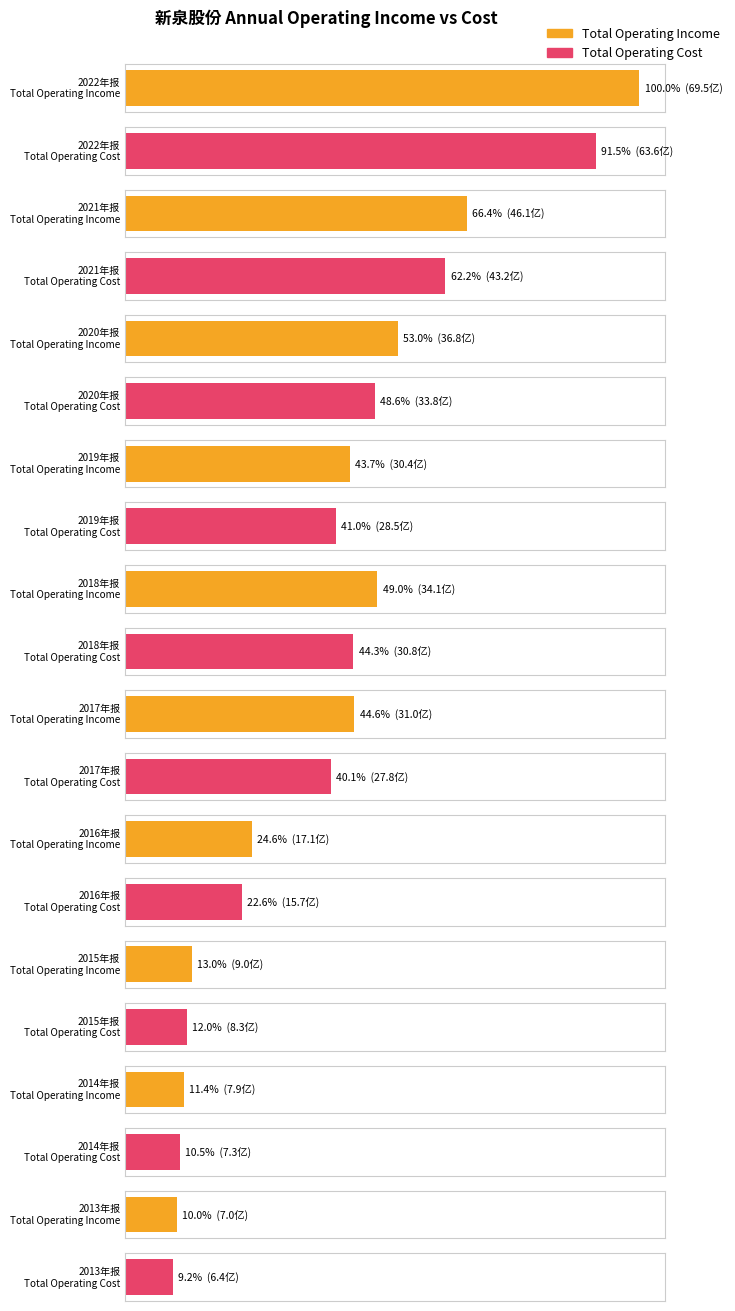

Rank the categories by TOTAL_OPERATE_INCOME value from lowest to highest.

2013年报, 2014年报, 2015年报, 2016年报, 2019年报, 2017年报, 2018年报, 2020年报, 2021年报, 2022年报